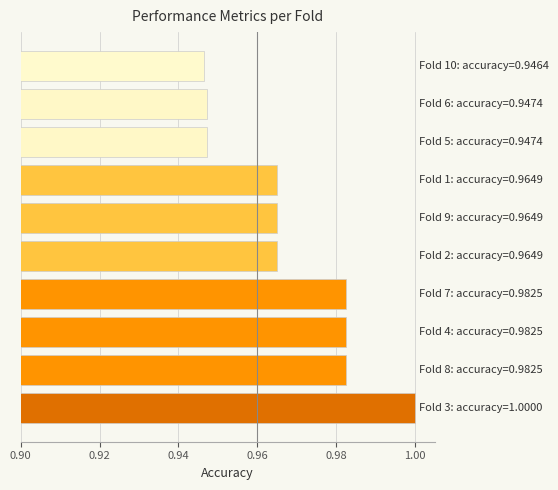

What is the difference between the maximum and second lowest values?

0.1